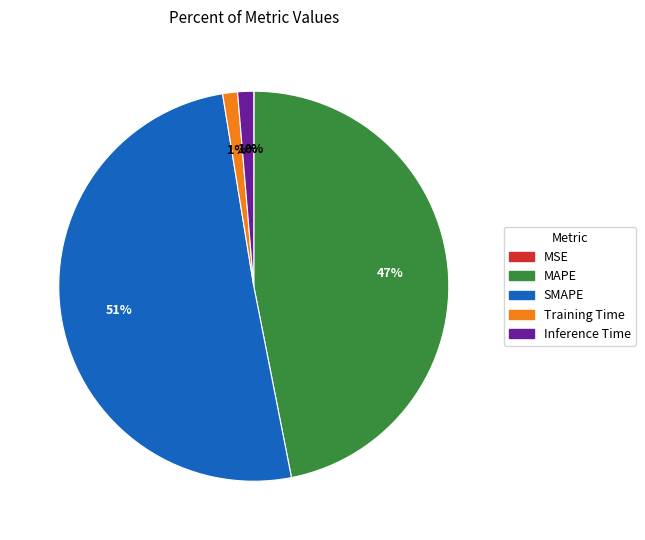

Which has a higher value, SMAPE or Inference Time?

SMAPE